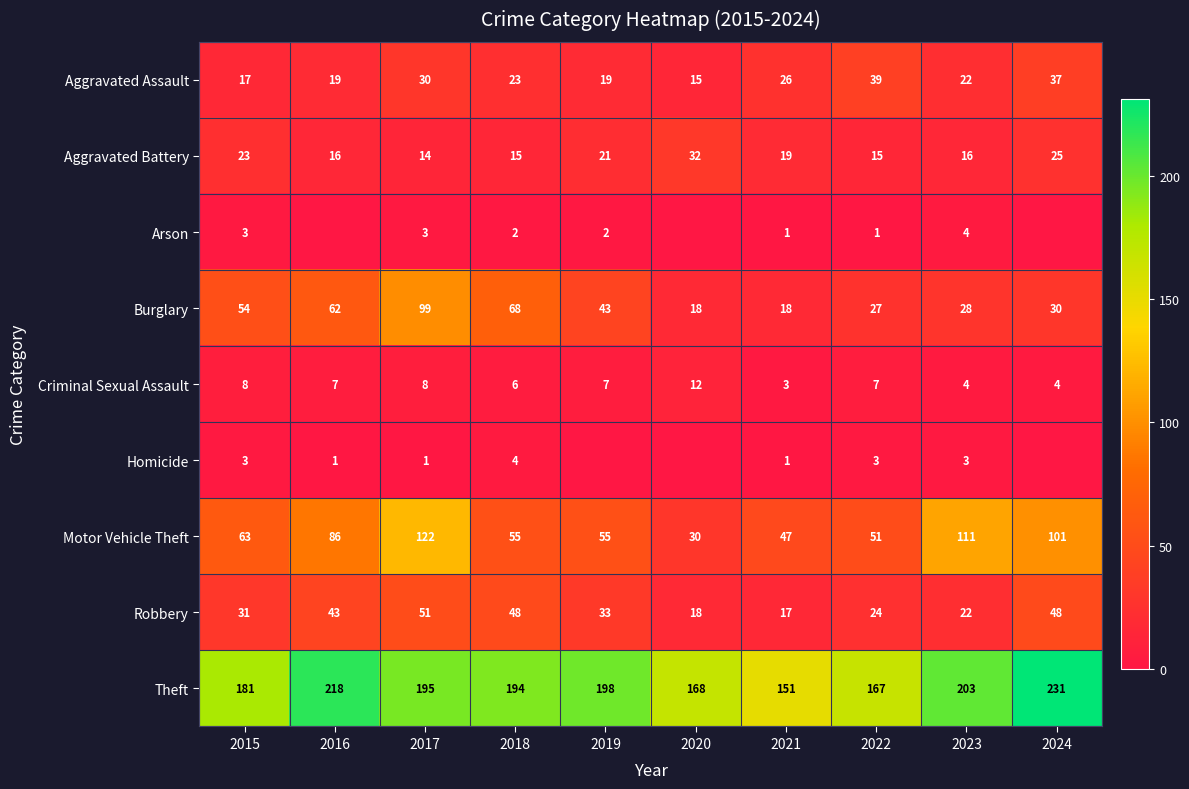

The Criminal Sexual Assault series shows 7 at 2022. True or false?

True